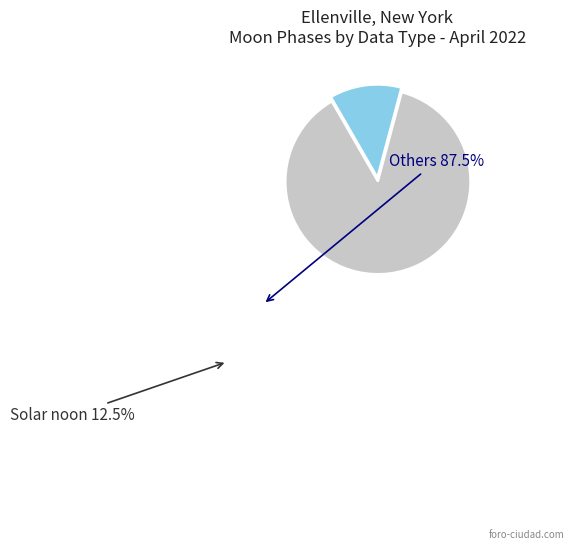

What is the smallest slice in the pie chart?

Solar noon